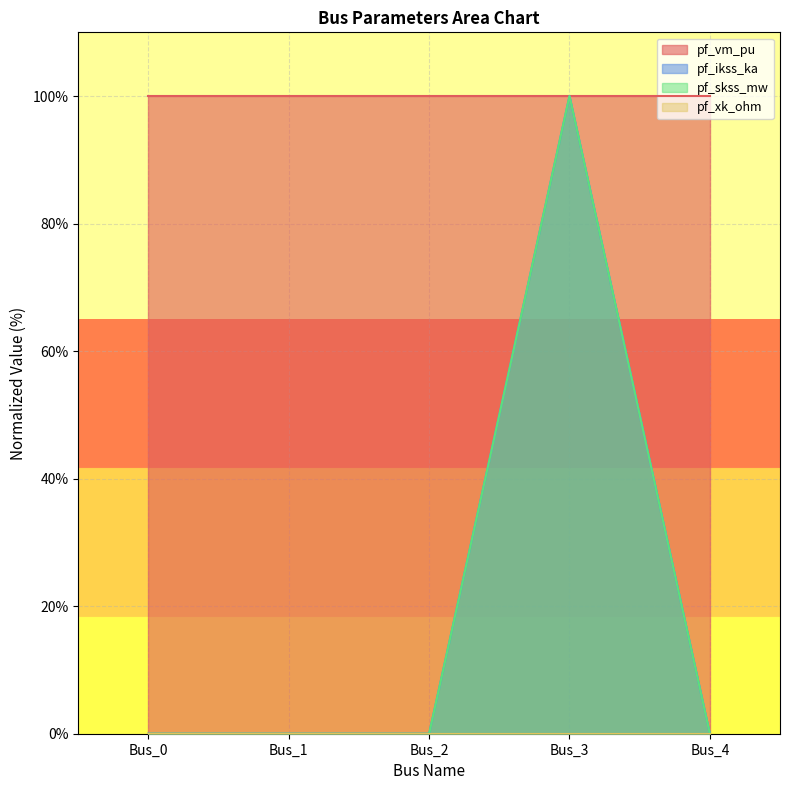

What is the value of the pf_ikss_ka point at the 4th from the left?

100